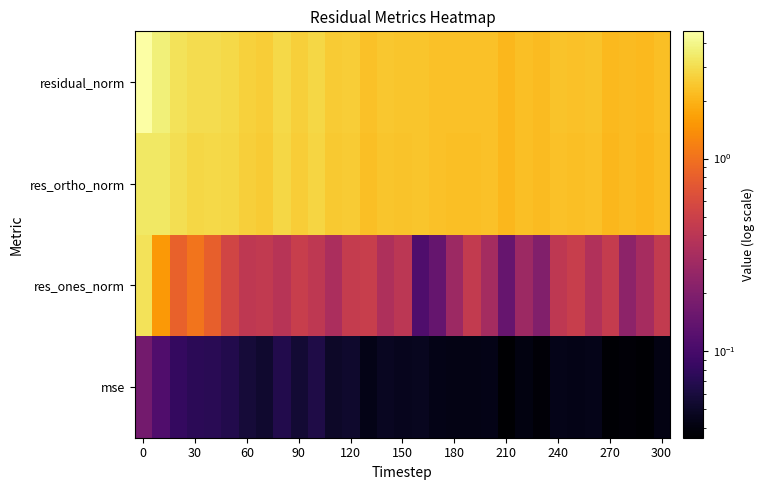

Reading left to right, extract all data points from this chart.

mse: 0.2	0.1	0.1	0.1	0.1	0.1	0.1	0.1	0.1	0.1	0.1	0.1	0.1	0.0	0.0	0.0	0.0	0.0	0.0	0.0	0.0	0.0	0.0	0.0	0.0	0.0	0.0	0.0	0.0	0.0	0.0
res_ones_norm: 3.1	1.5	0.8	1.0	0.8	0.5	0.4	0.4	0.4	0.5	0.4	0.3	0.5	0.5	0.3	0.4	0.1	0.1	0.3	0.5	0.3	0.1	0.3	0.2	0.4	0.5	0.4	0.5	0.2	0.3	0.4
res_ortho_norm: 3.3	3.4	3.0	2.8	2.9	2.8	2.6	2.5	2.8	2.6	2.8	2.5	2.5	2.3	2.4	2.3	2.4	2.3	2.3	2.2	2.3	2.1	2.2	2.1	2.3	2.3	2.3	2.1	2.1	2.1	2.2
residual_norm: 4.6	3.7	3.2	3.0	3.0	2.9	2.7	2.6	2.9	2.6	2.8	2.5	2.5	2.3	2.4	2.4	2.4	2.3	2.3	2.3	2.3	2.1	2.2	2.2	2.3	2.3	2.3	2.1	2.2	2.1	2.3